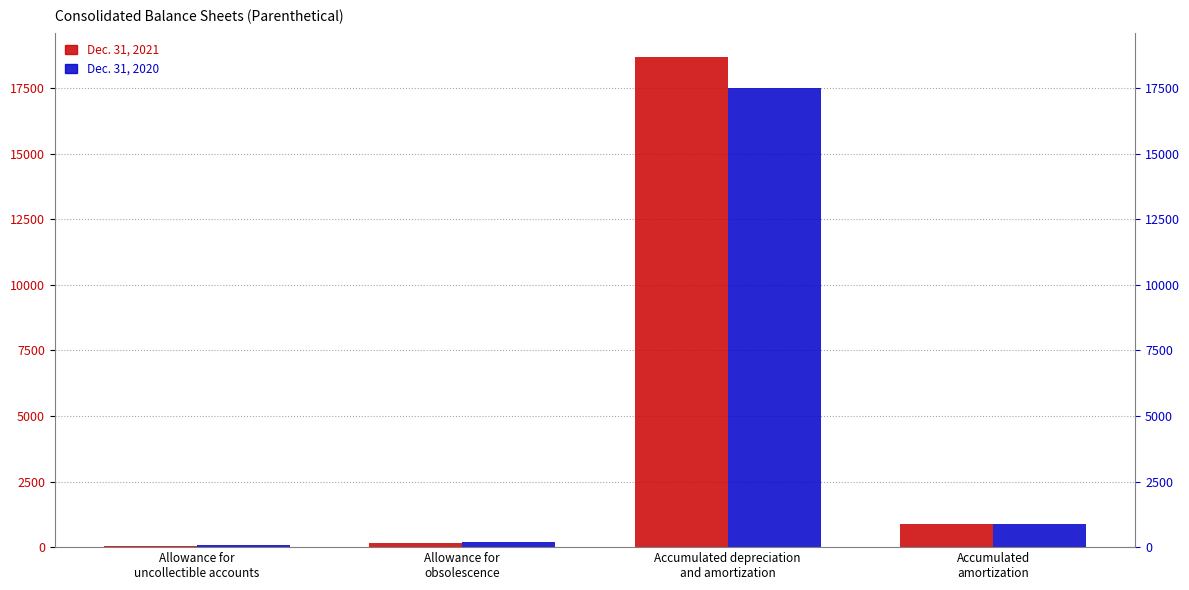

How many series are shown in this chart?

2